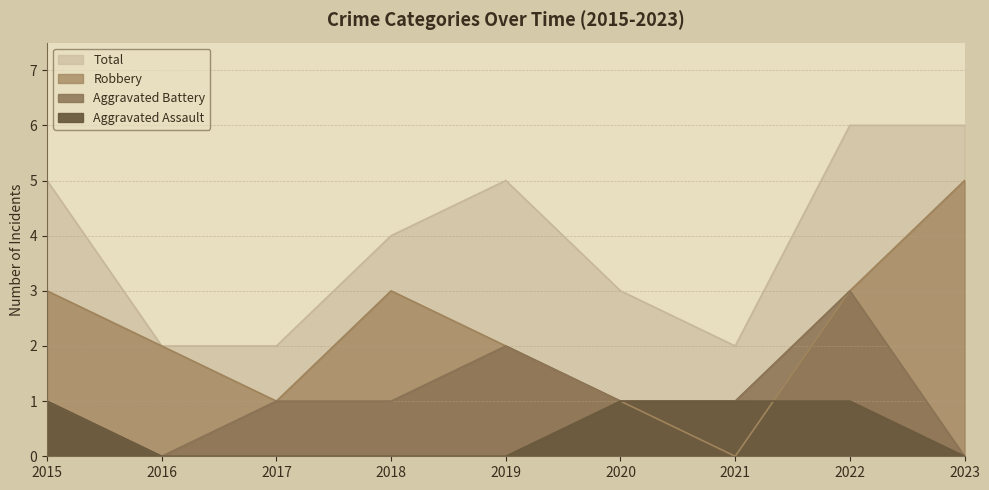

What is the maximum value shown in the chart?

6